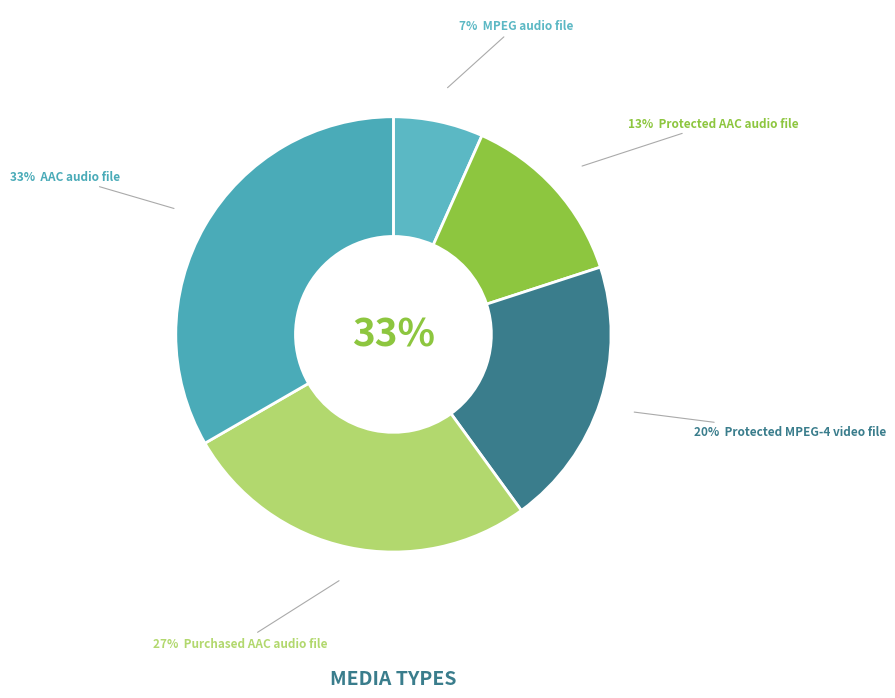

To the nearest percent, what is the average slice percentage?

20%